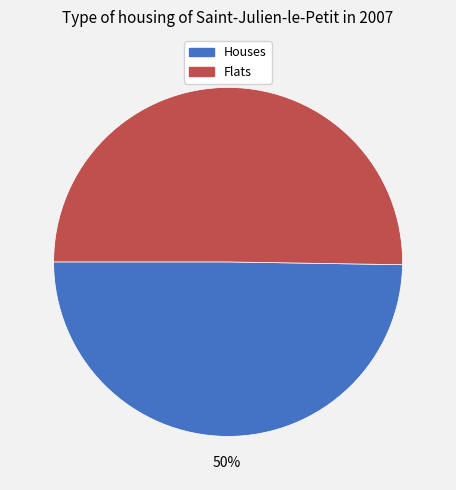

To the nearest percent, what percentage of the pie is Flats?

50%